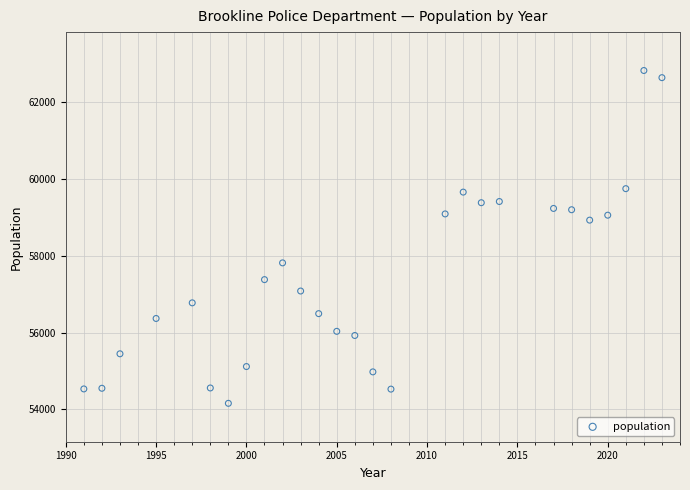

What is the range of X values (max minus min)?

32